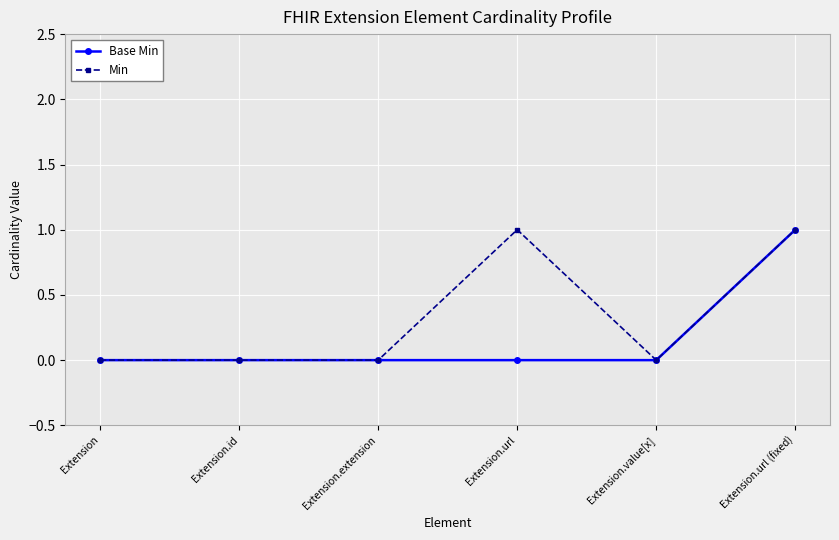

What is the difference between the Min values at Extension.url and Extension?

1